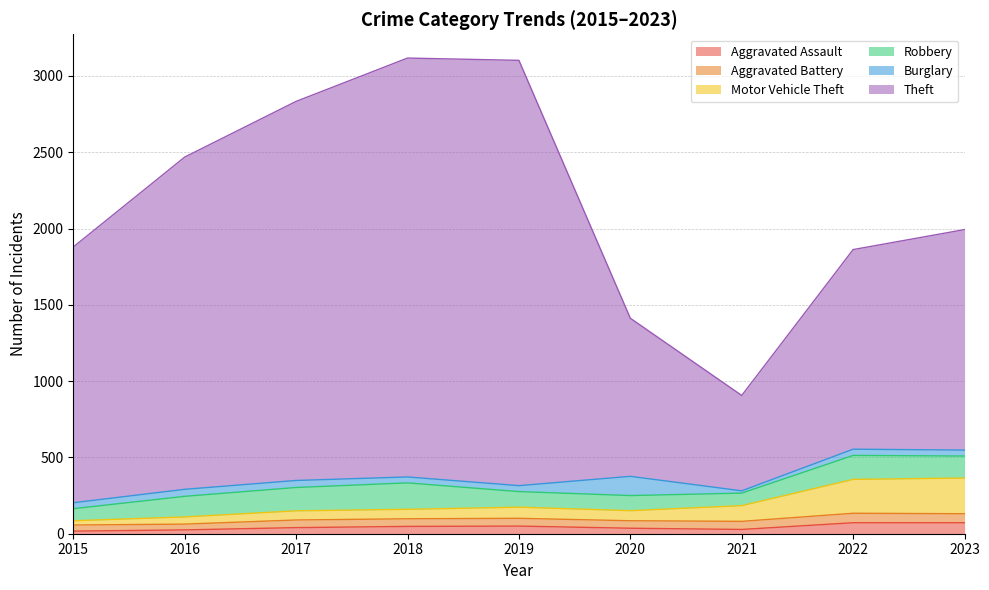

True or false: Aggravated Assault has a value of 72 at 2022.

True